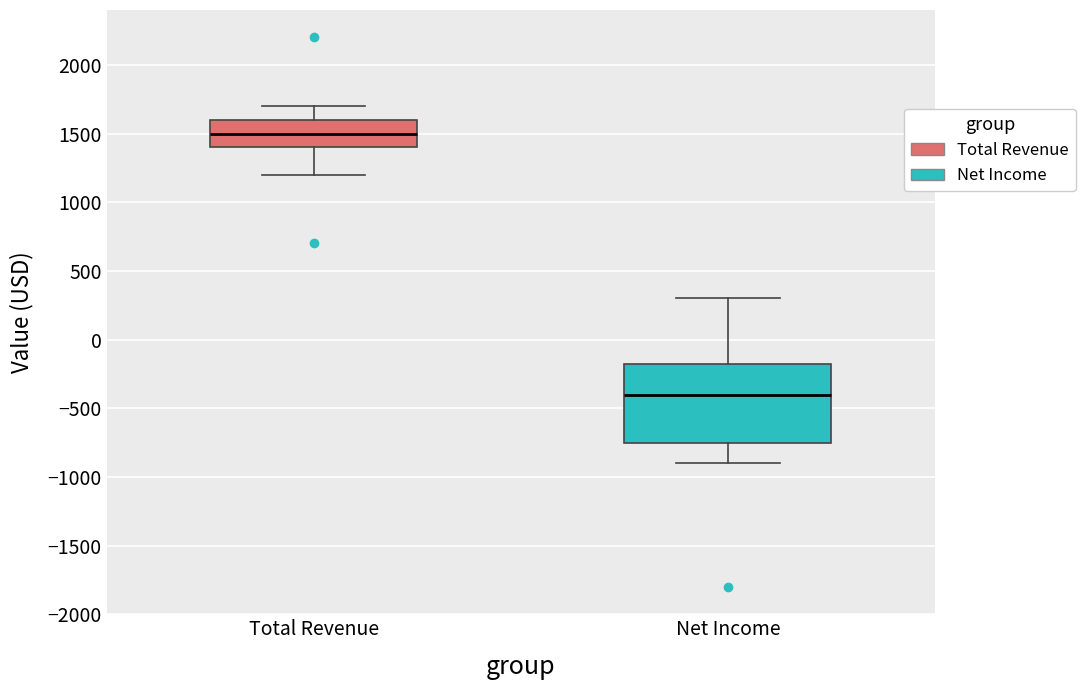

Where is the upper edge of the box for Net Income on the y-axis? The values are not printed on the chart, so give them approximately, as read against the axis.

-150